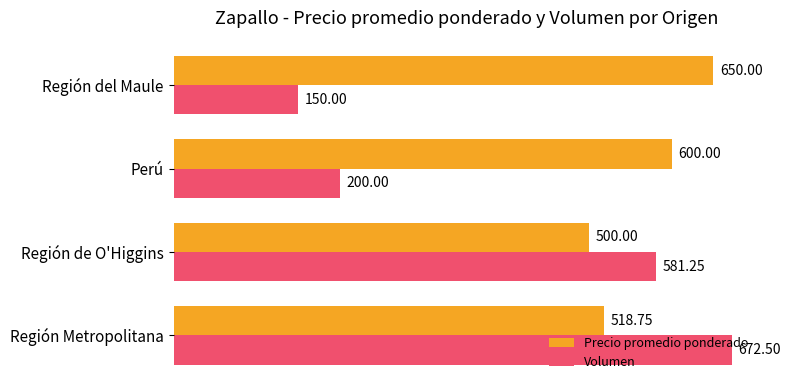

Which series has the largest total across all categories?

Precio promedio ponderado